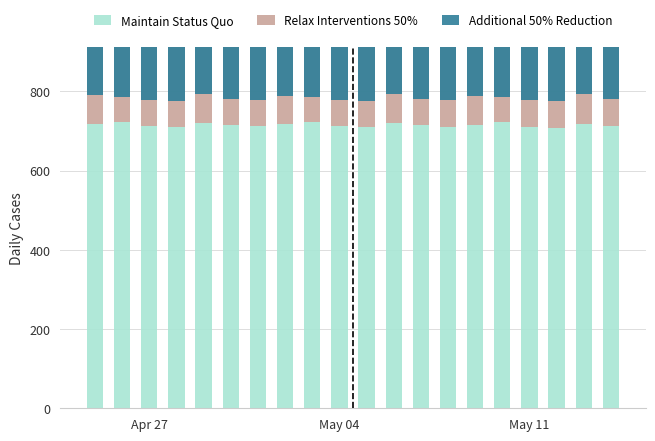

Are the bars horizontal?

No